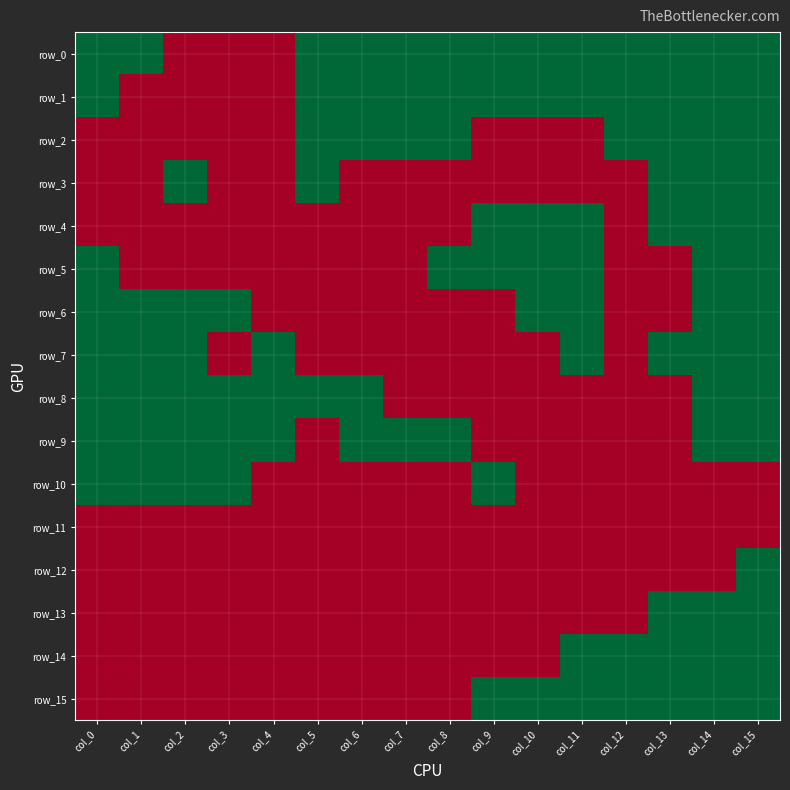

How many categories are shown in the chart?

16